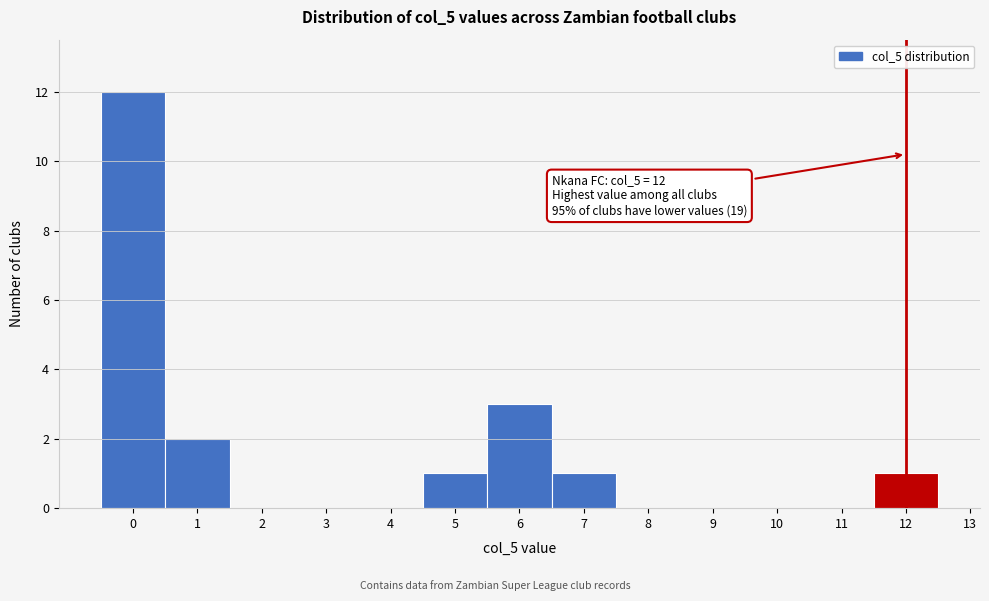

Over which range of the x-axis is the bar tallest?

-0.5 to 0.5